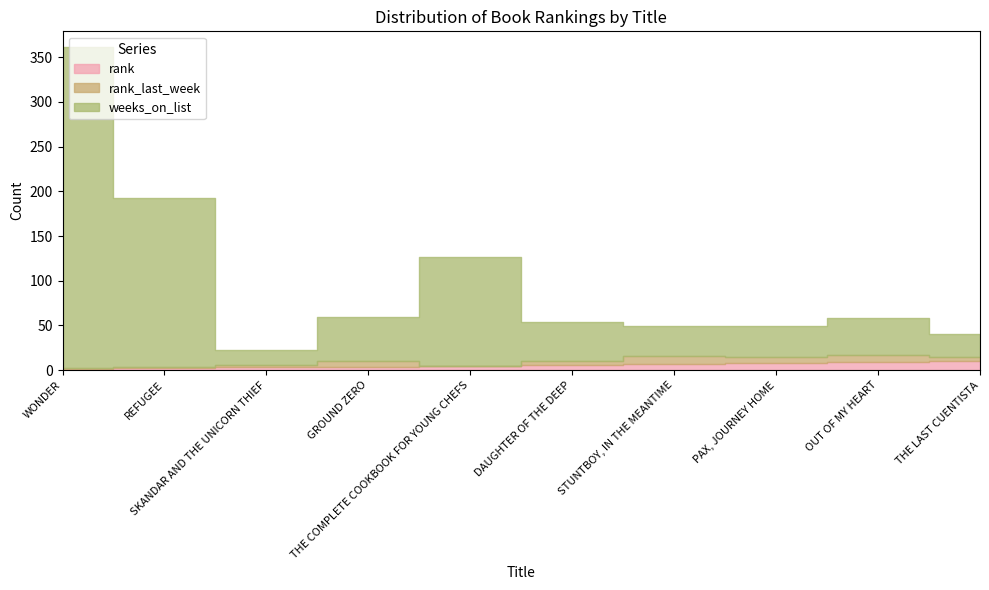

At STUNTBOY, IN THE MEANTIME, list the series in order from smallest to largest.

rank, rank_last_week, weeks_on_list